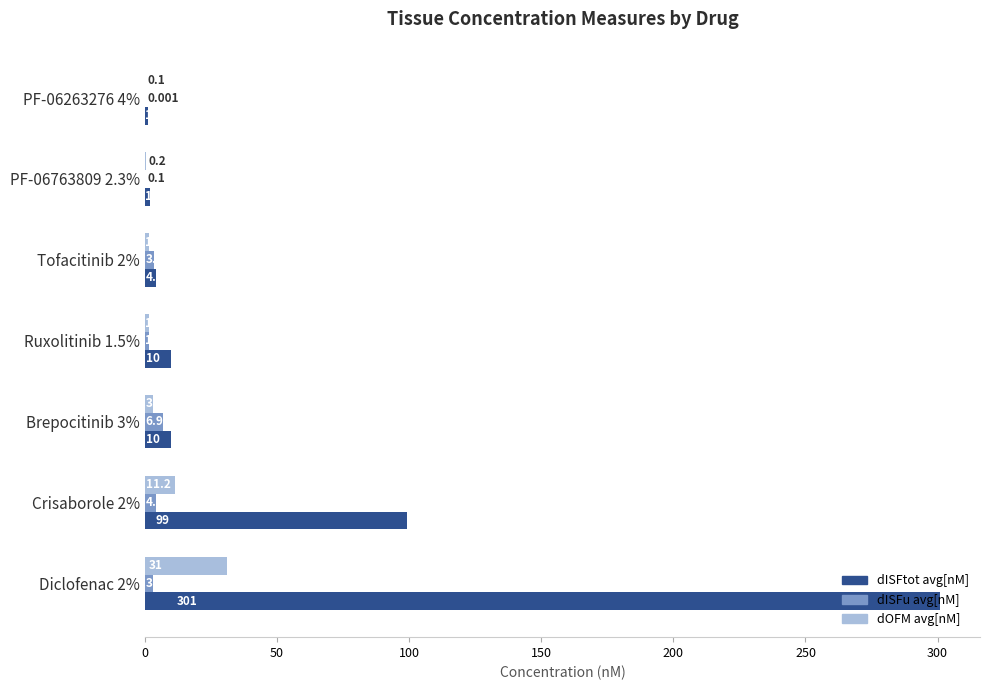

Is the value of dISFtot avg[nM] at Diclofenac 2% greater than the value of dOFM avg[nM] at Brepocitinib 3%?

Yes